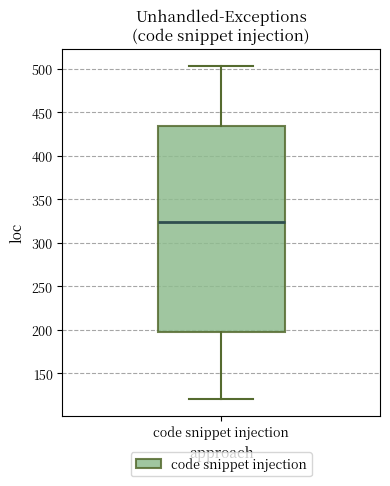

Where is the lower edge of the box for code snippet injection on the y-axis? The values are not printed on the chart, so give them approximately, as read against the axis.

200